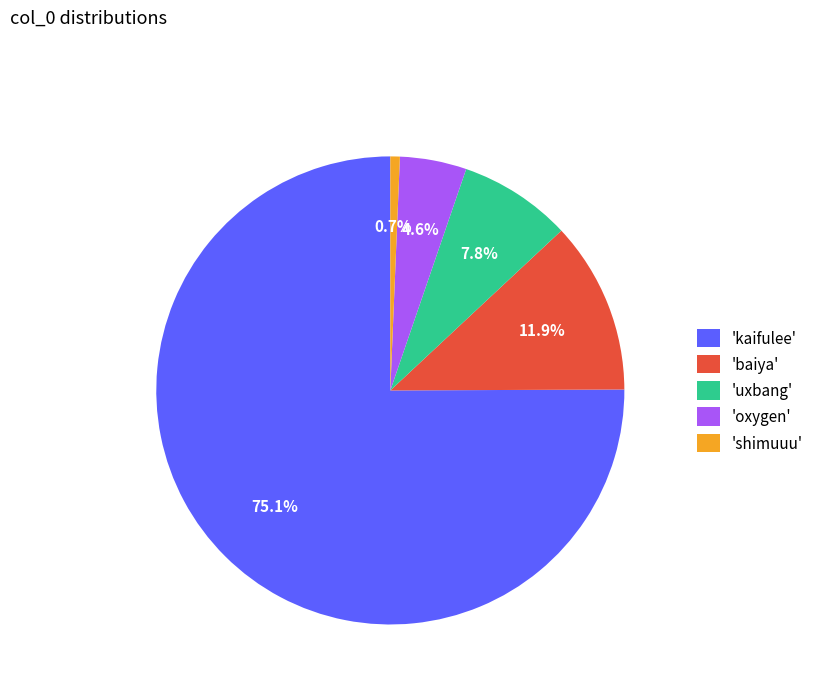

Approximately how many times larger is the value at 'kaifulee' compared to 'oxygen'?

16.3